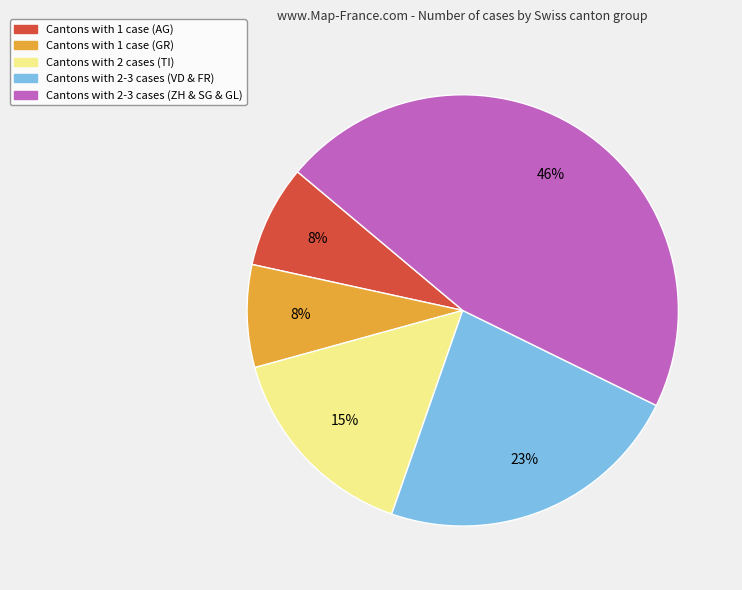

To the nearest percent, what is the difference between the largest and smallest slice percentages?

38%